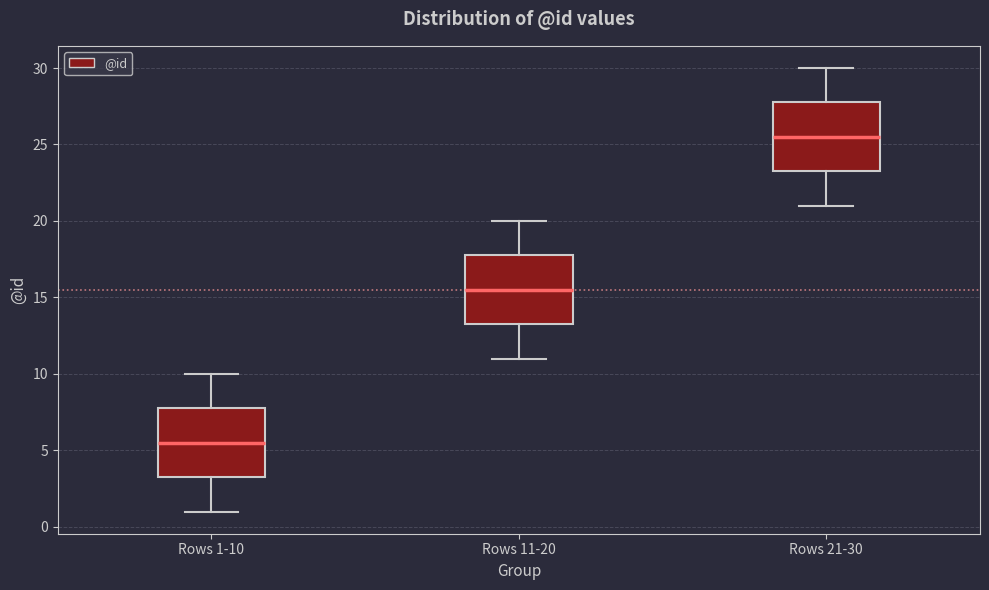

Where is the upper edge of the box for Rows 11-20 on the y-axis? The values are not printed on the chart, so give them approximately, as read against the axis.

18.0